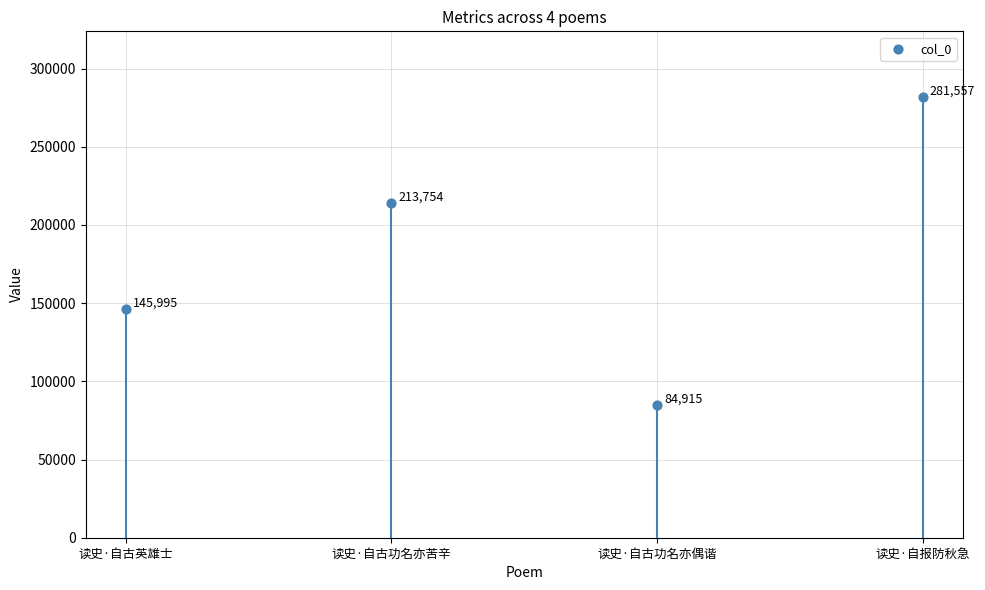

Approximately how many times larger is the value at 读史·自报防秋急 compared to 读史·自古功名亦苦辛?

1.3